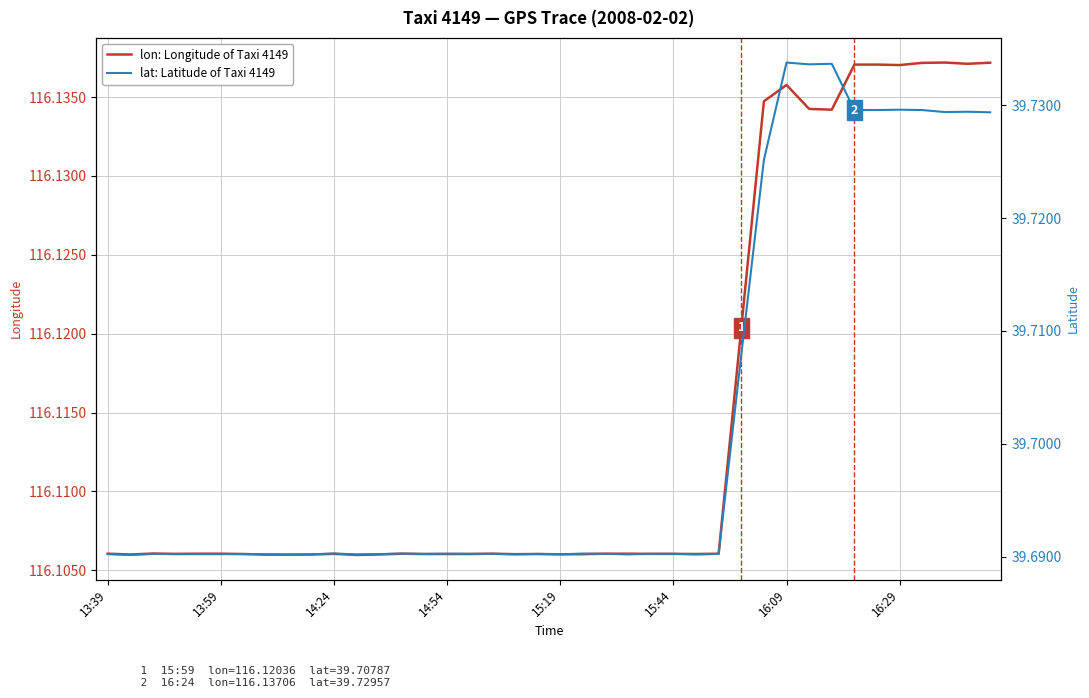

What is the spread (max minus min) of values at 21?

76.4